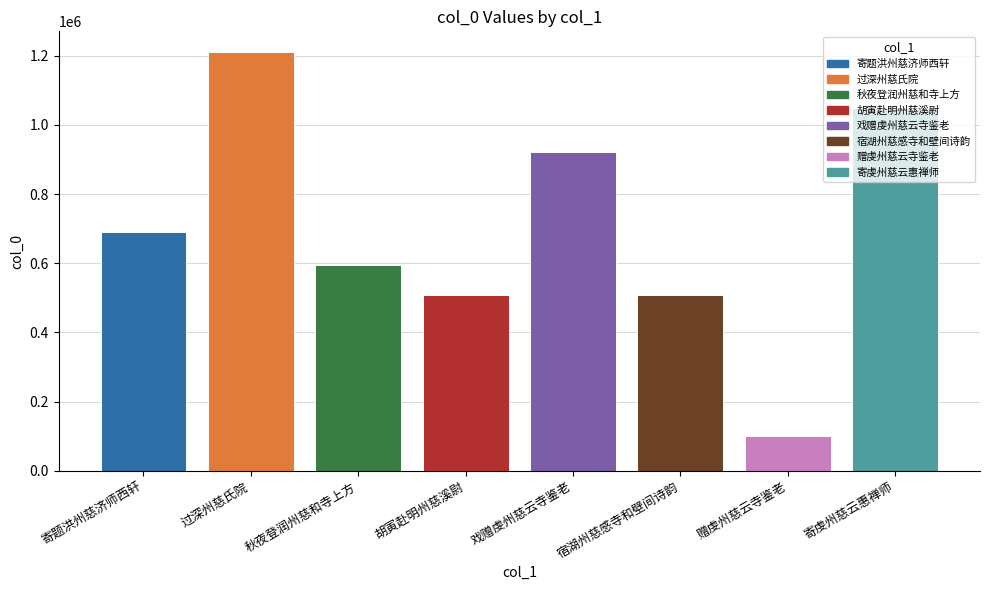

What is the label of the 3rd bar from the left?

秋夜登润州慈和寺上方